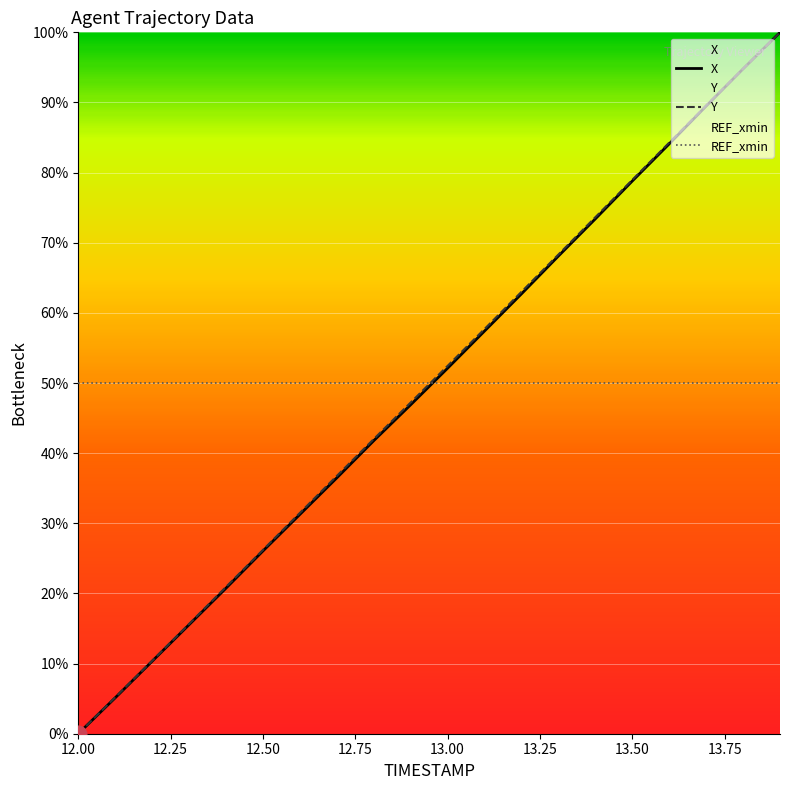

At which category is the sum across all series the highest?

13.9